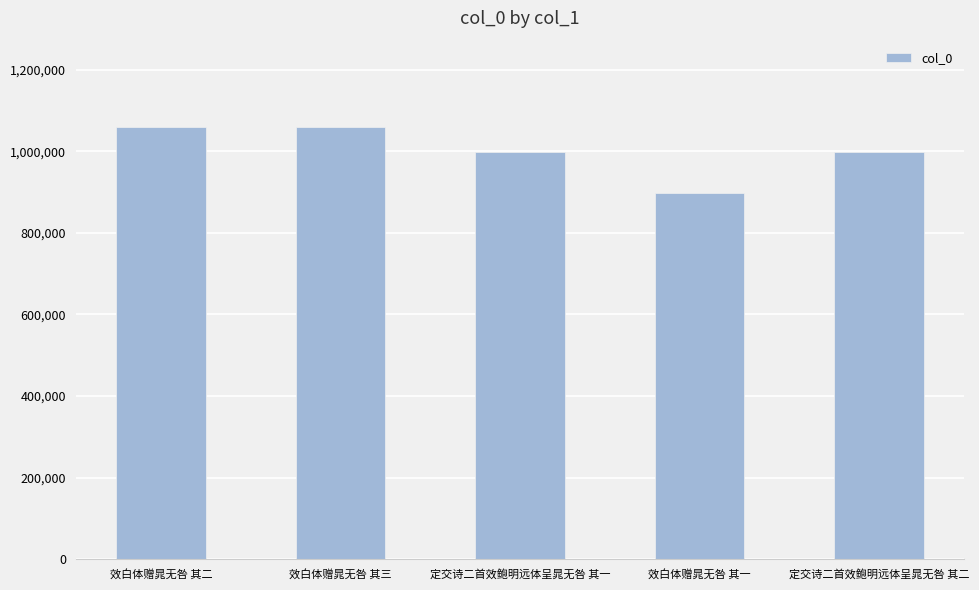

What is the maximum value shown in the chart?

1058944